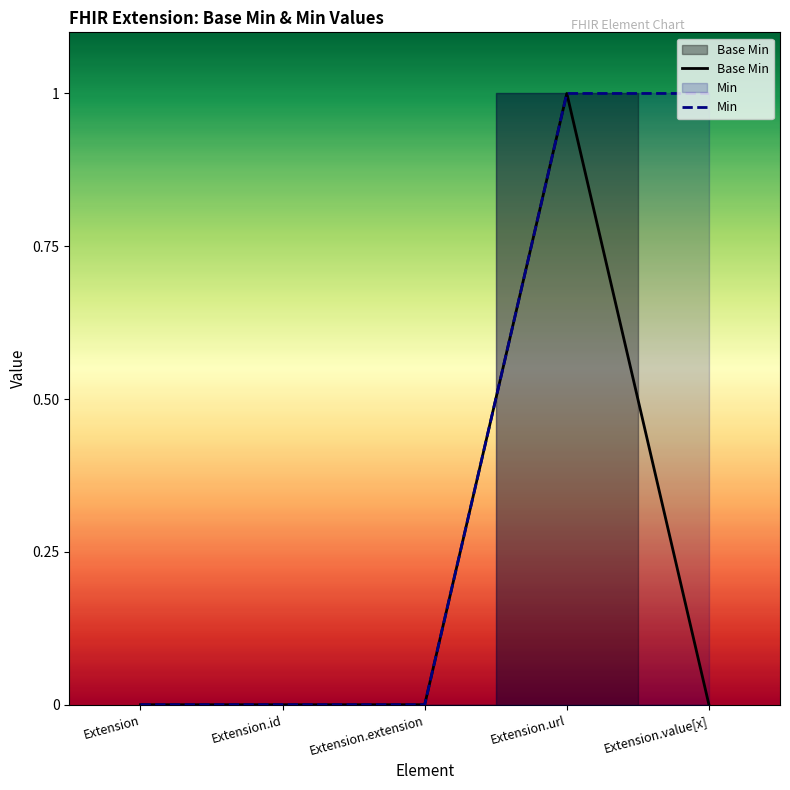

How many interior local peaks (higher than both neighbors) does the data have?

1